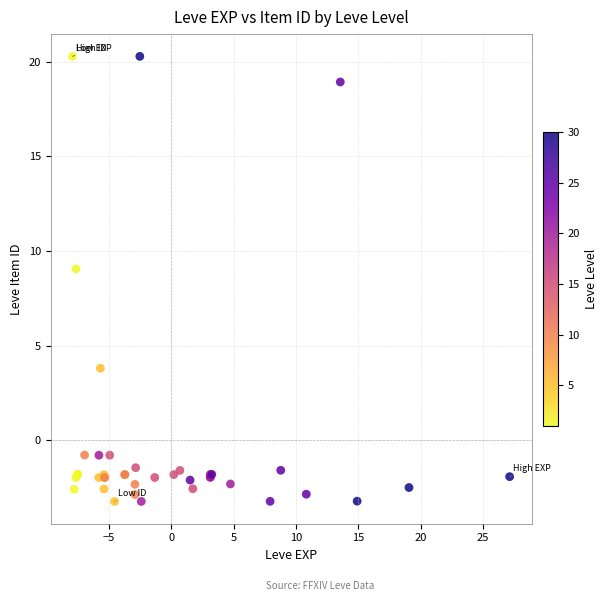

What Y value in the scatter plot is closest to 8?

9.1